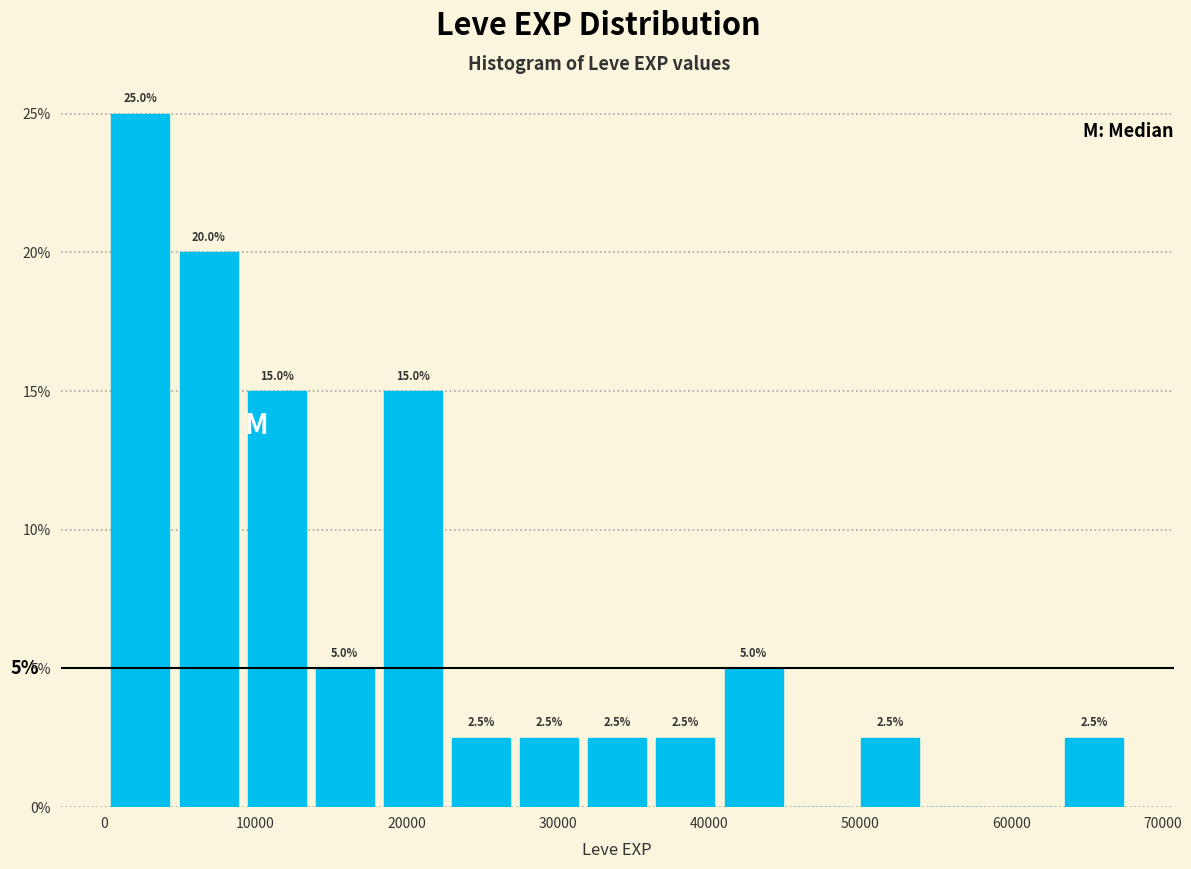

Which range on the x-axis has the tallest bar?

0 to 5000